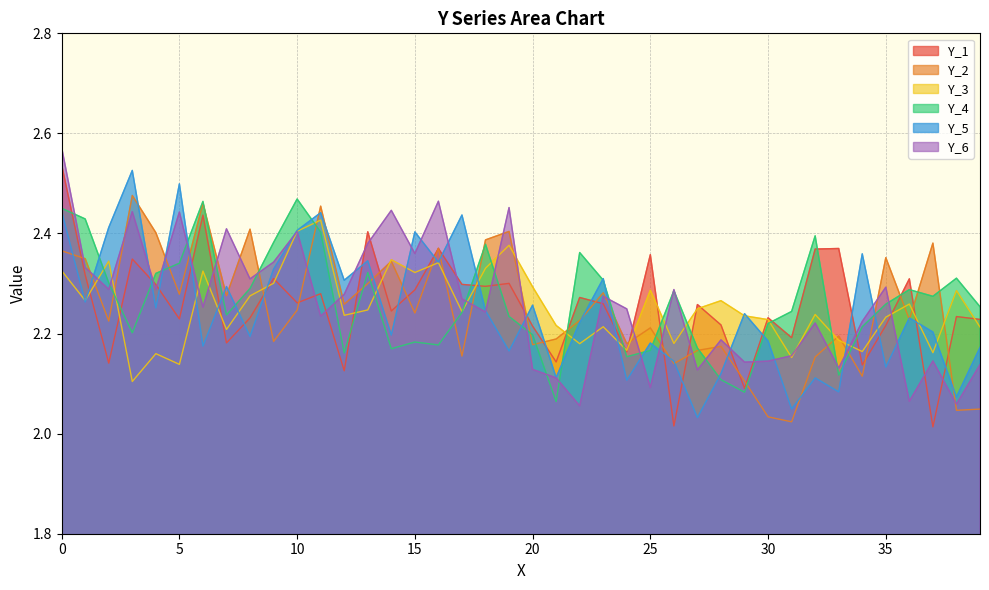

What is the total value across all series at 7?

13.6